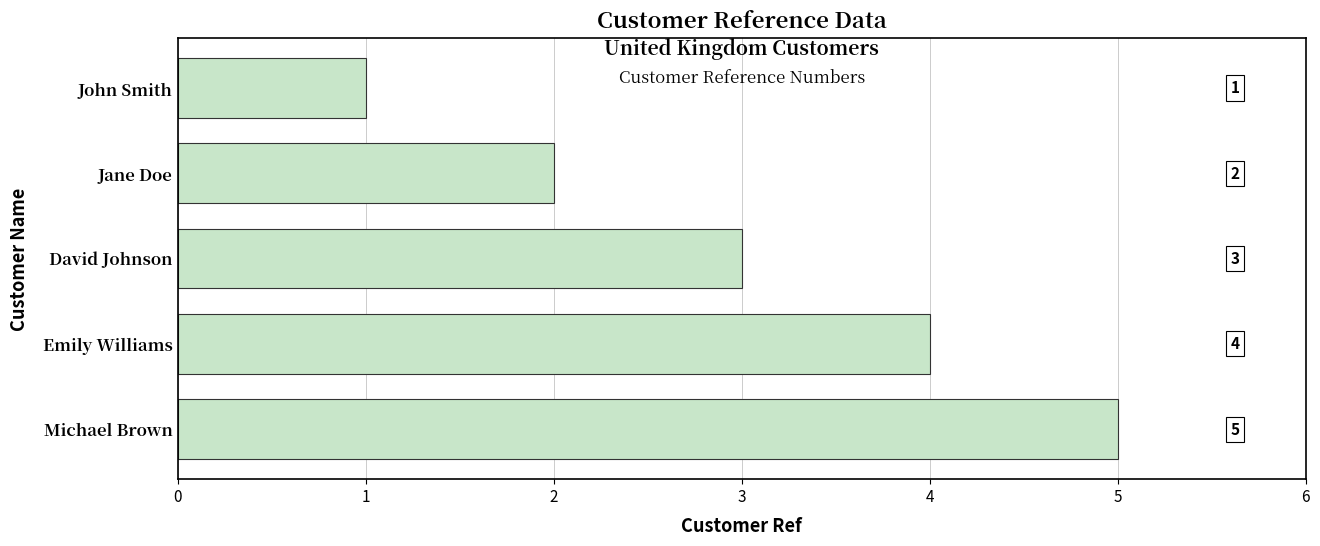

Does the chart contain stacked bars?

No